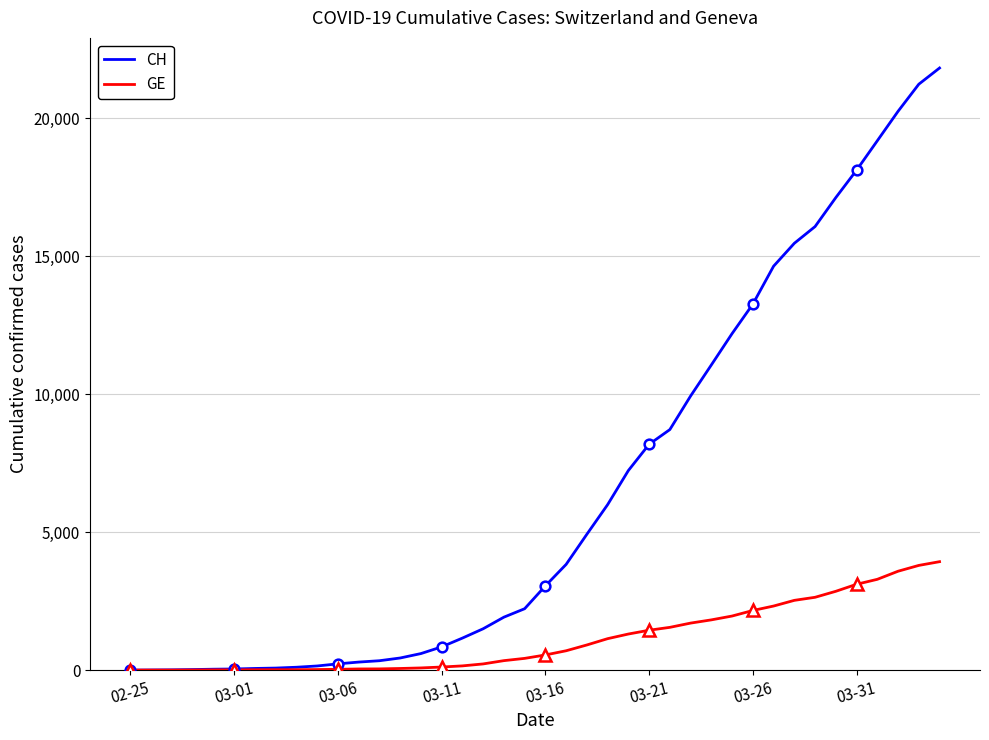

What is the sum of all GE values?

44881